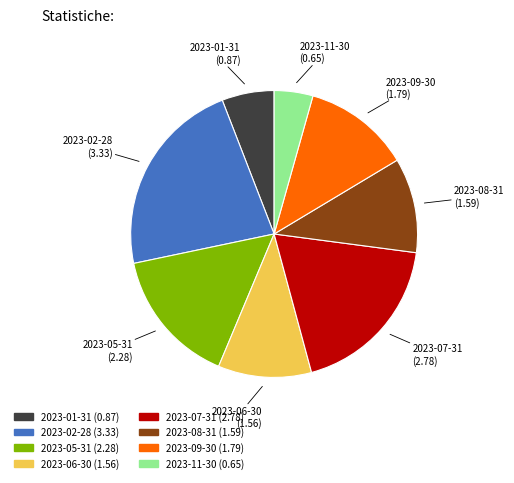

What is the largest slice in the pie chart?

2023-02-28